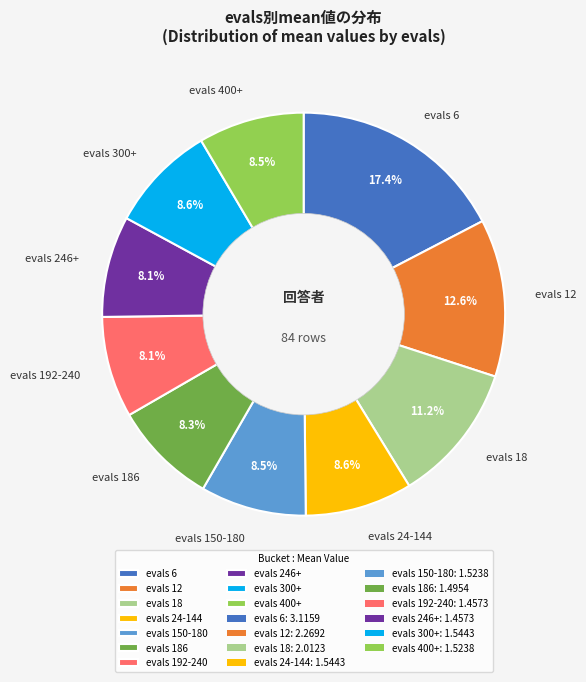

Do evals 300+ and evals 186 together represent more than half of the pie?

No